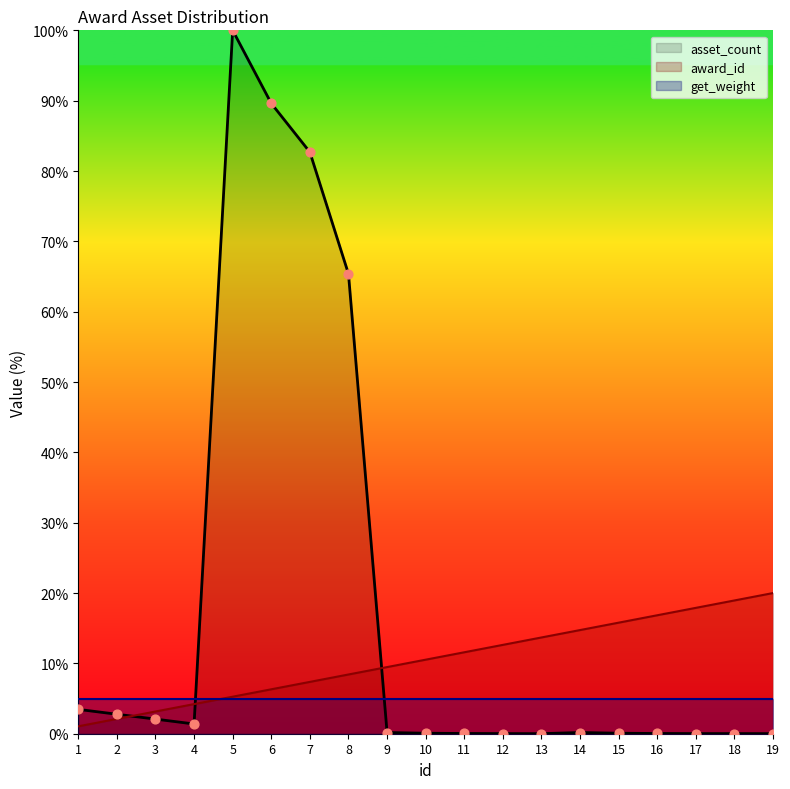

Which series has the largest total across all categories?

asset_count